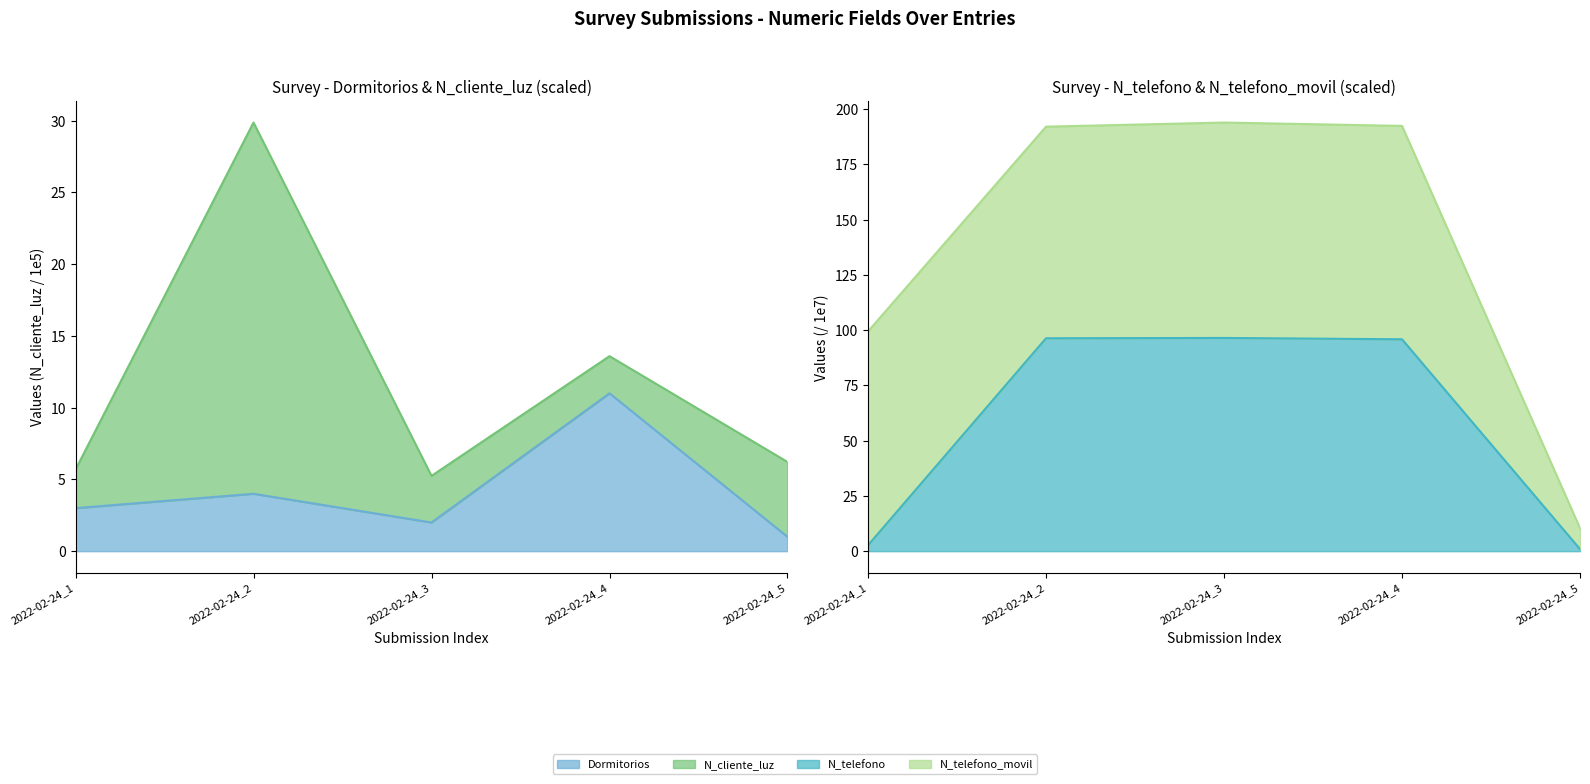

What is the difference between the N_telefono values at 2022-02-24_5 and 2022-02-24_3?

95.5